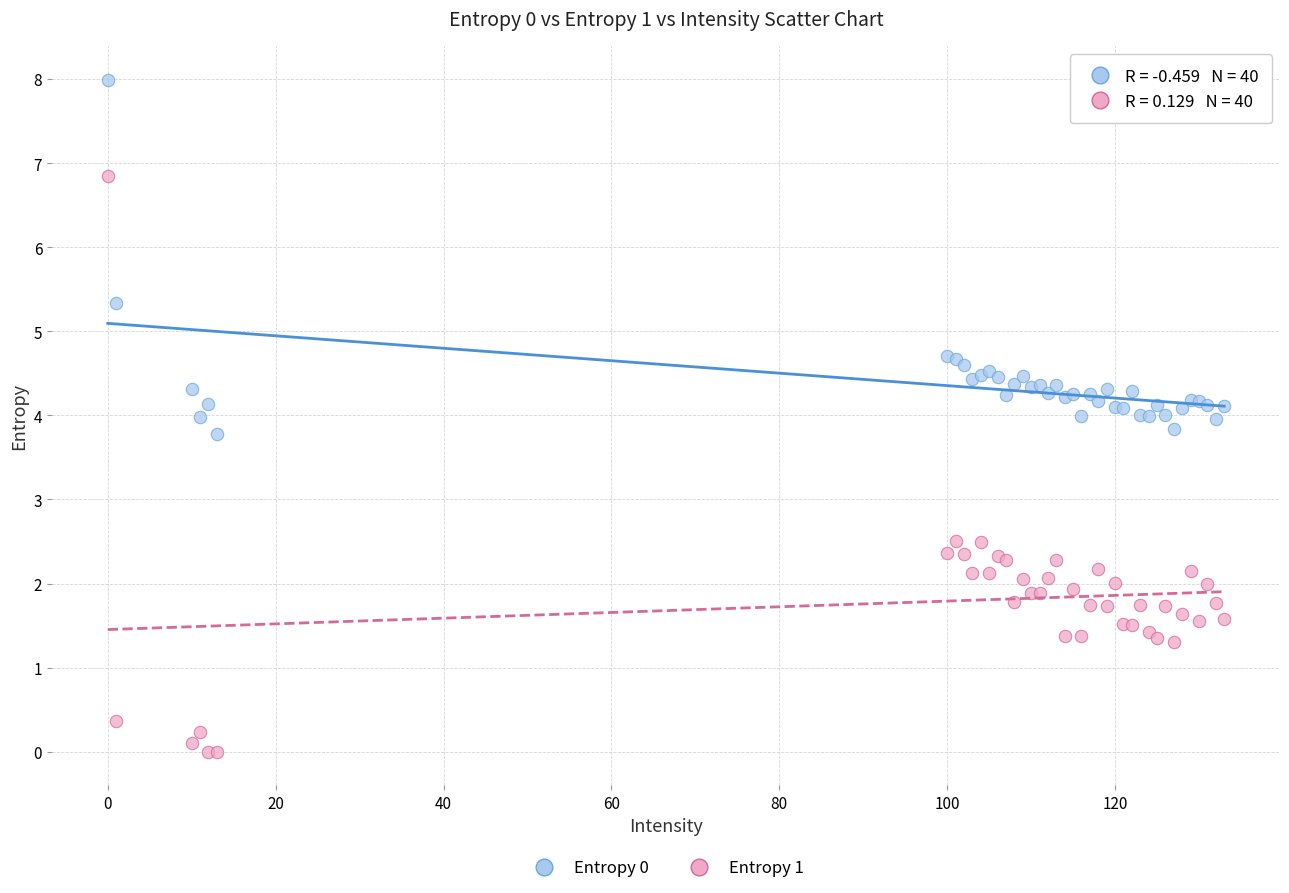

Which series reaches the minimum Y coordinate?

Entropy 1